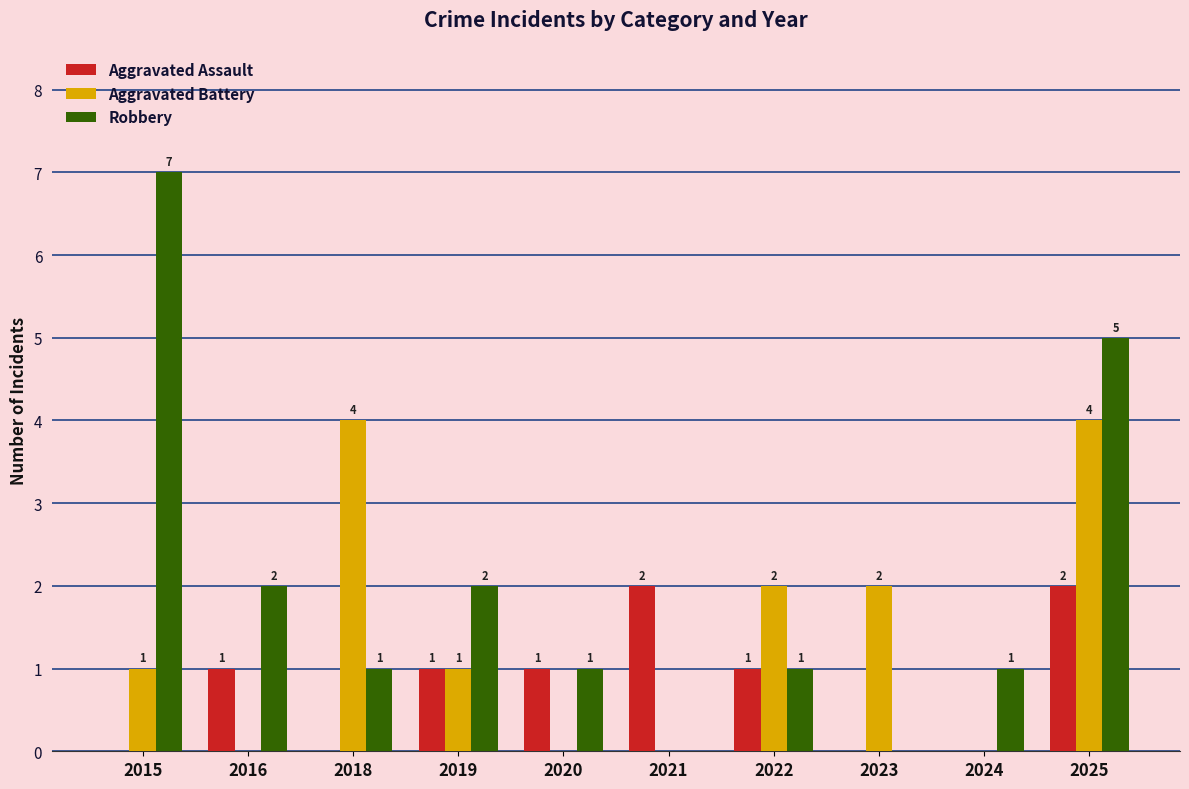

Which category has the highest value in the Robbery series?

2015